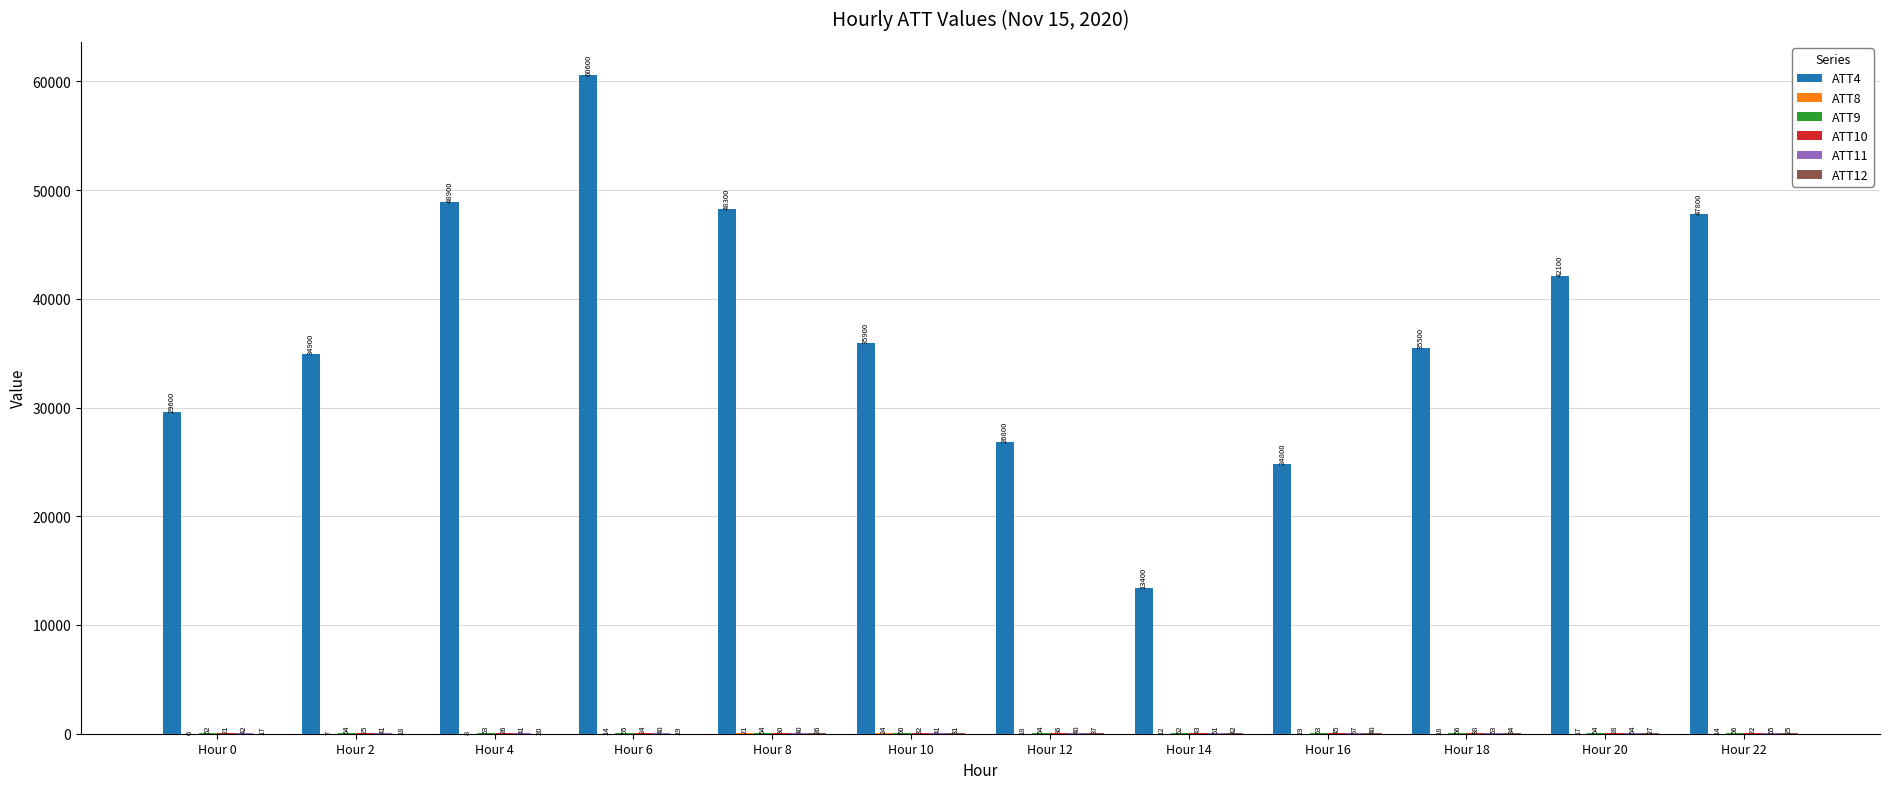

Between Hour 16 and Hour 22, which series saw the biggest shift?

ATT4